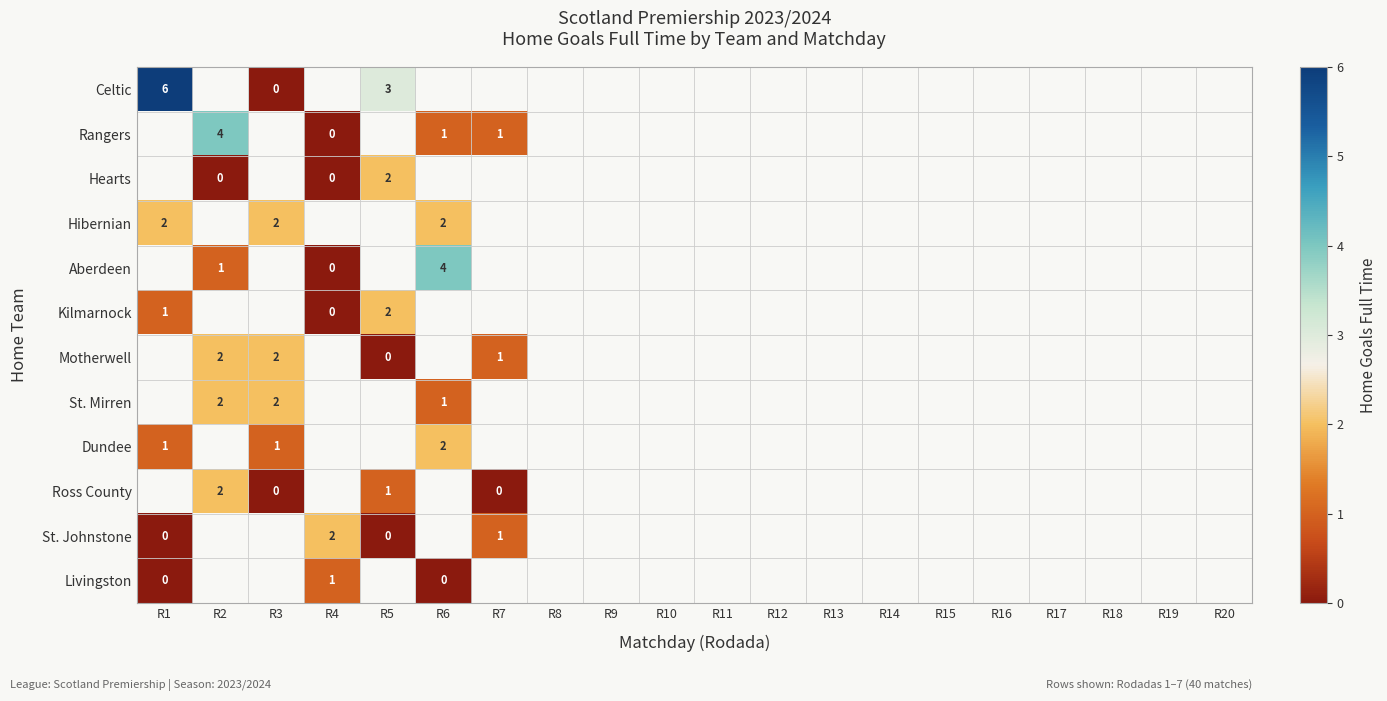

Which category has the lowest value across all series?

R3